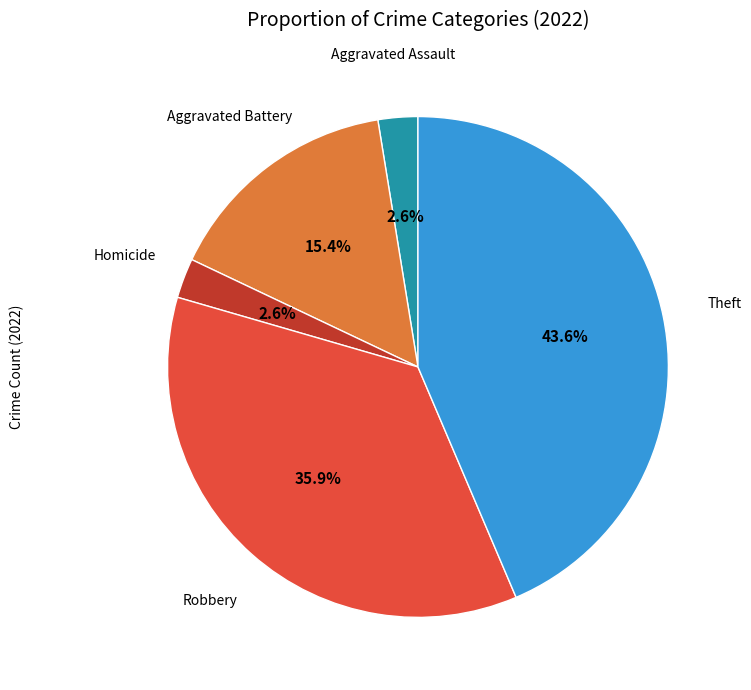

Is there a majority slice in this chart?

No